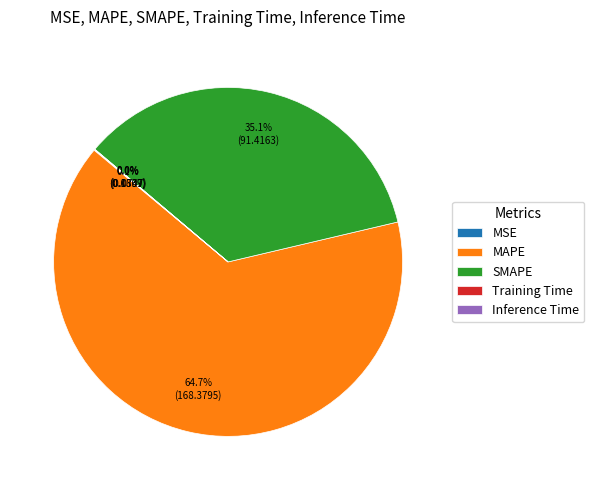

Between MAPE and SMAPE, which is larger?

MAPE